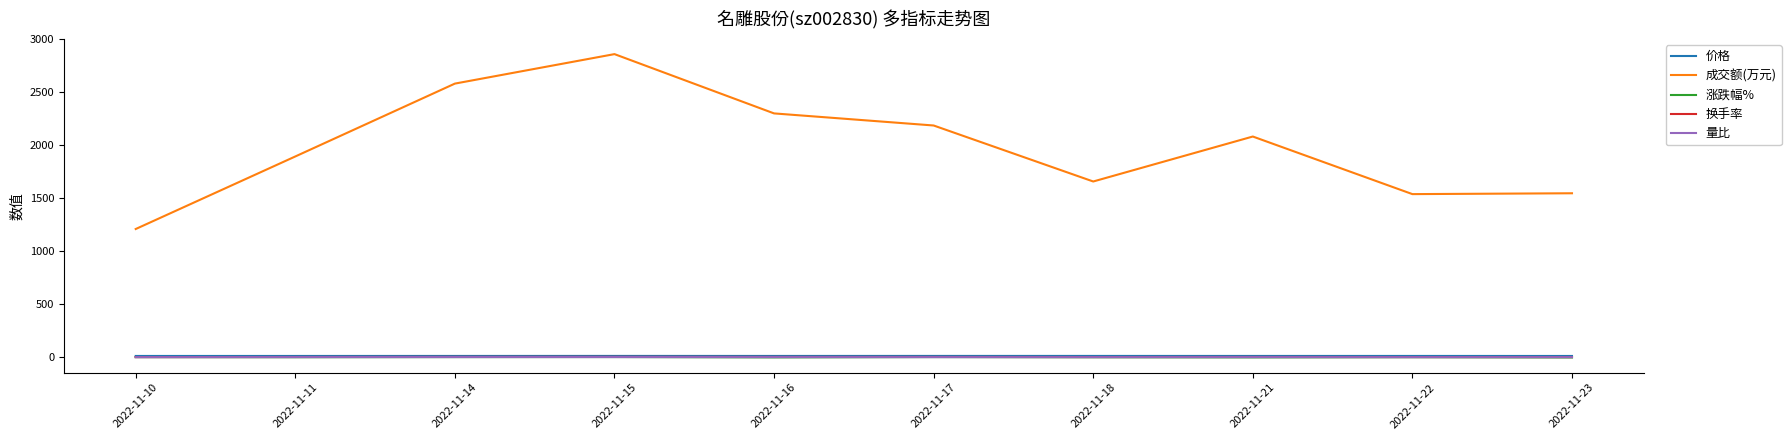

True or false: 换手率 has a value of 3.2 at 2022-11-14.

True